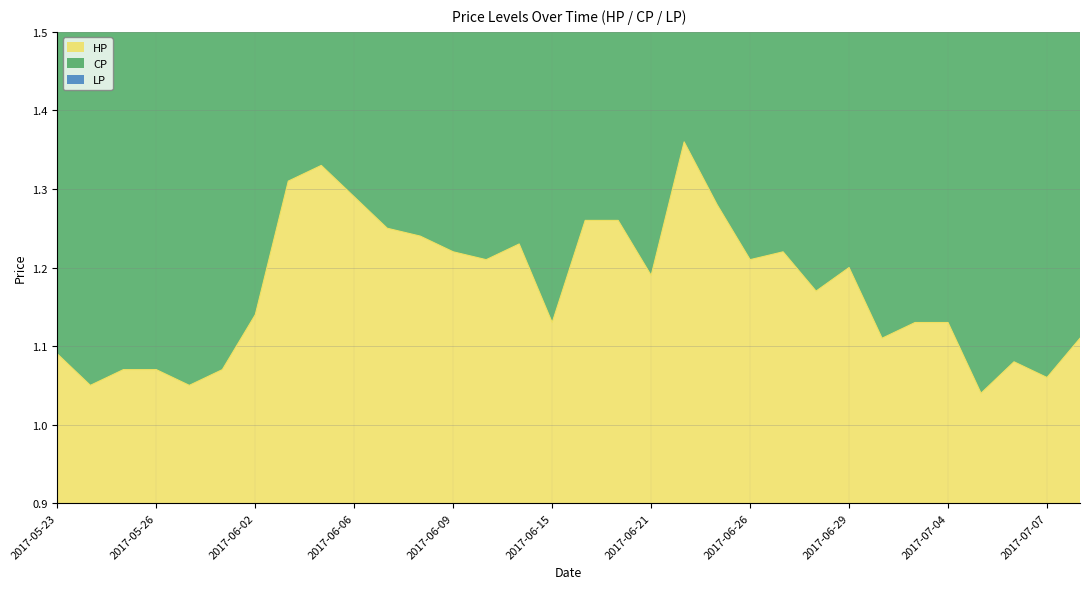

True or false: CP and HP intersect in this chart.

False